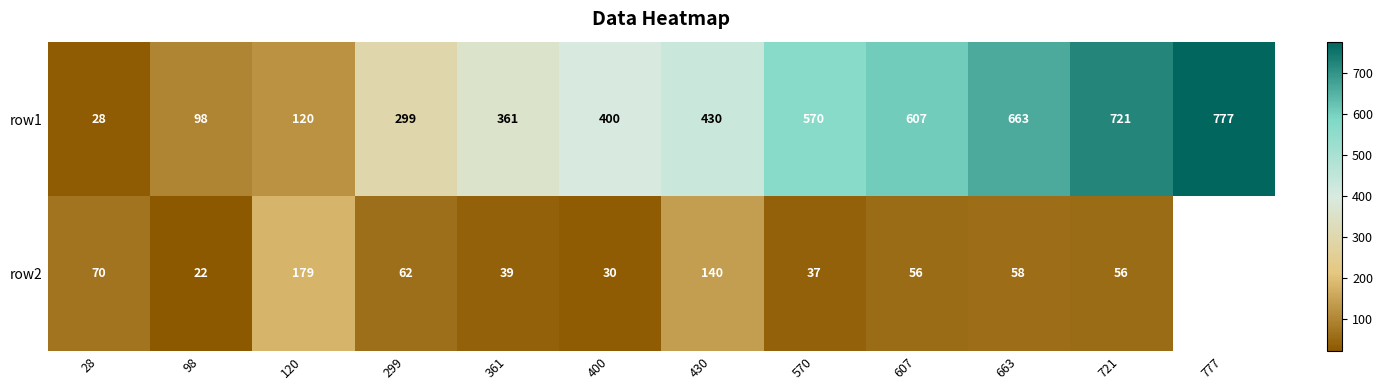

True or false: row2 has a value of 37 at 570.

True